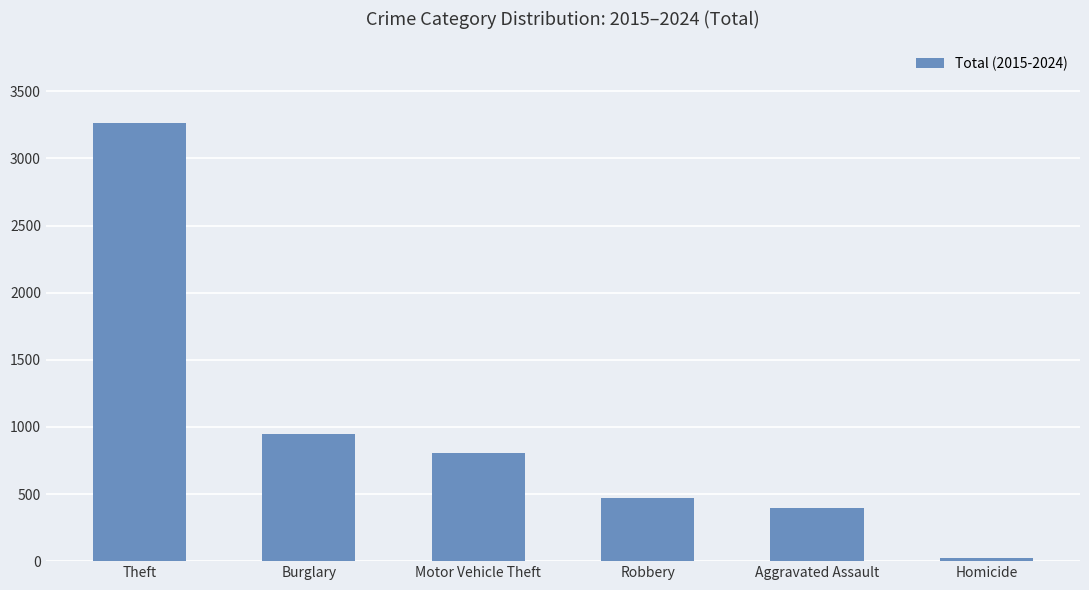

The value at Burglary is 945. True or false?

True